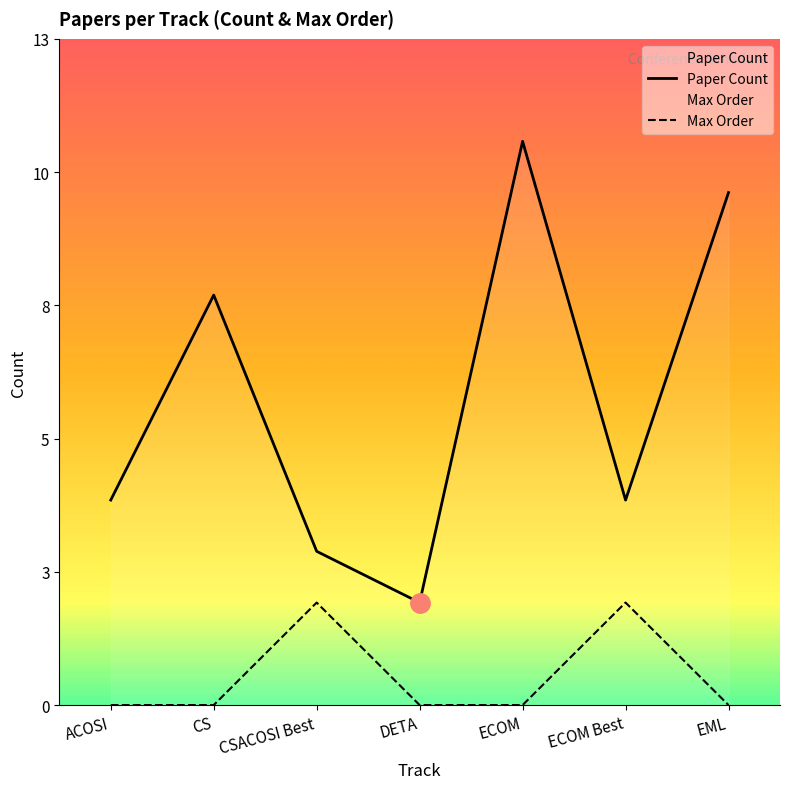

What is the sum of all Paper Count values?

42